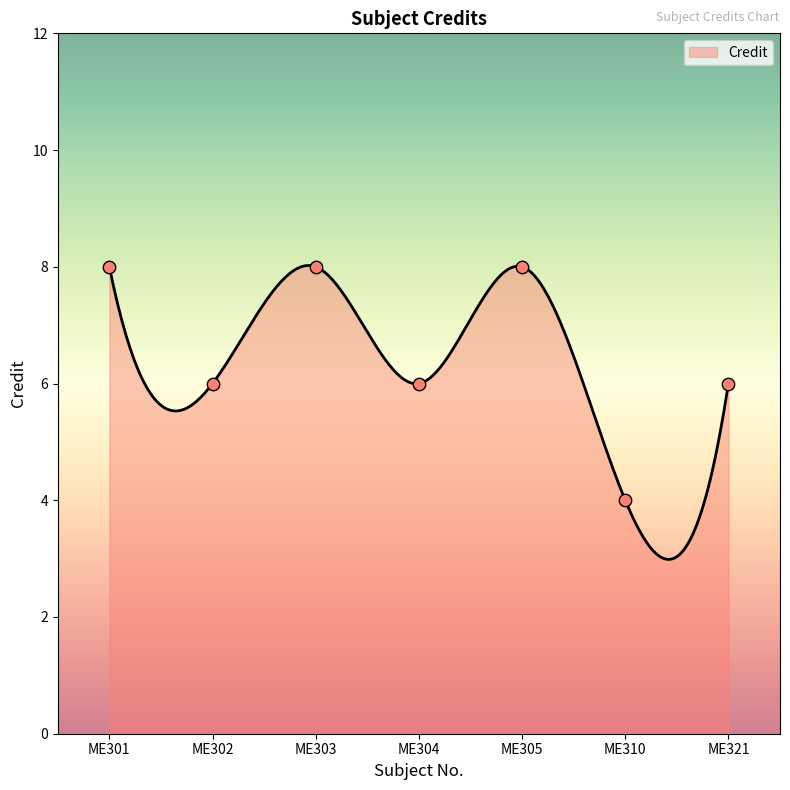

What is the ratio of the value at ME305 to the value at ME321?

1.3